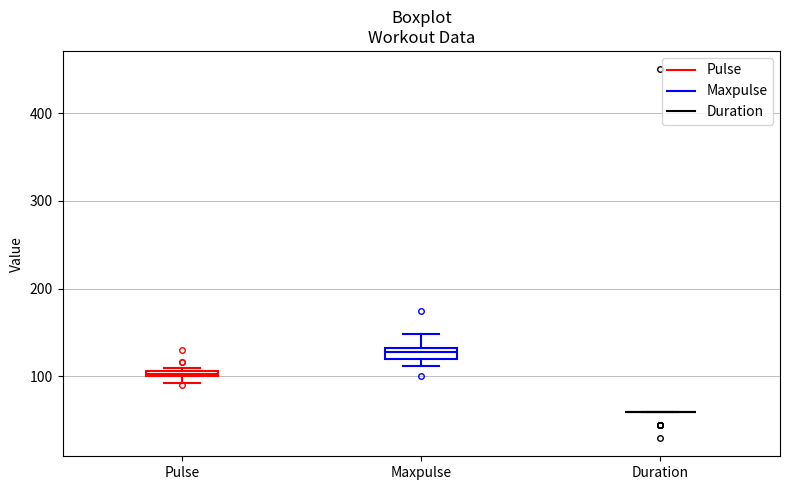

Where is the upper edge of the box for Pulse on the y-axis? The values are not printed on the chart, so give them approximately, as read against the axis.

110